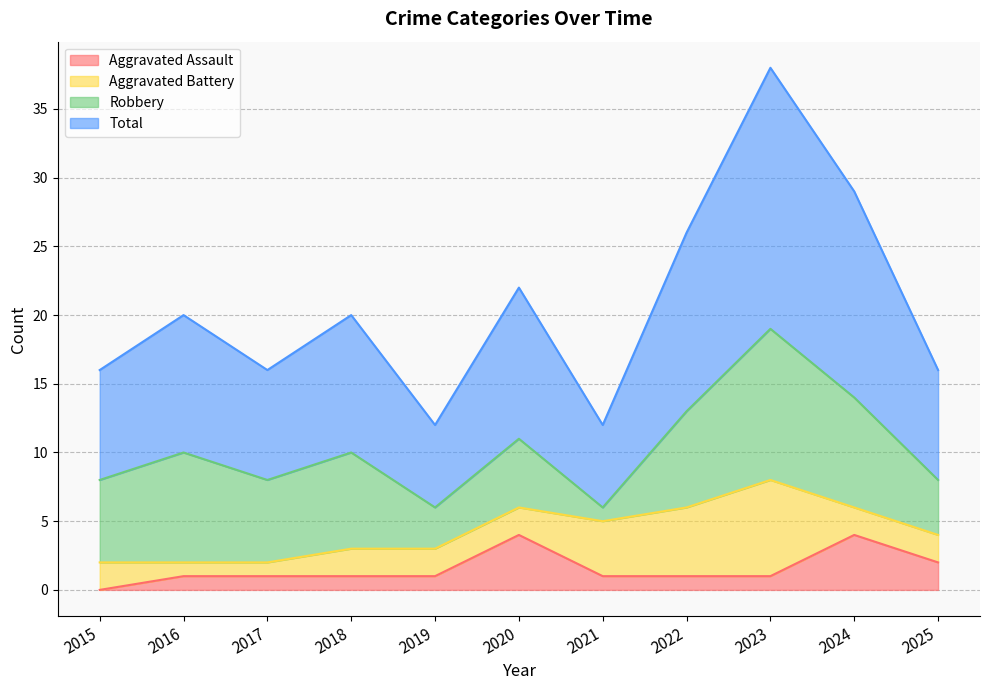

The Aggravated Assault series shows 1 at 2023. True or false?

True